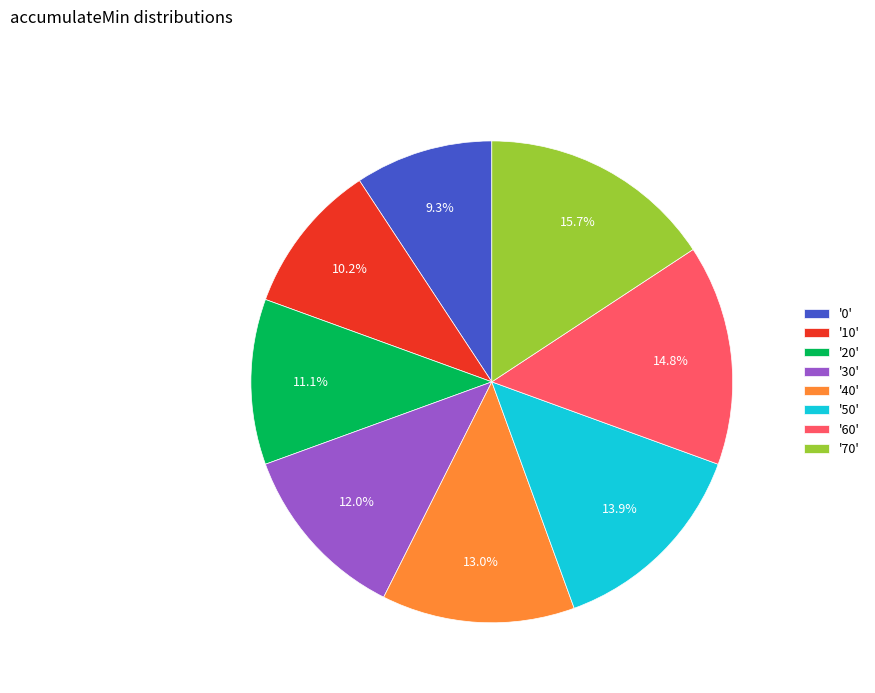

Which has a higher value, '60' or '70'?

'70'